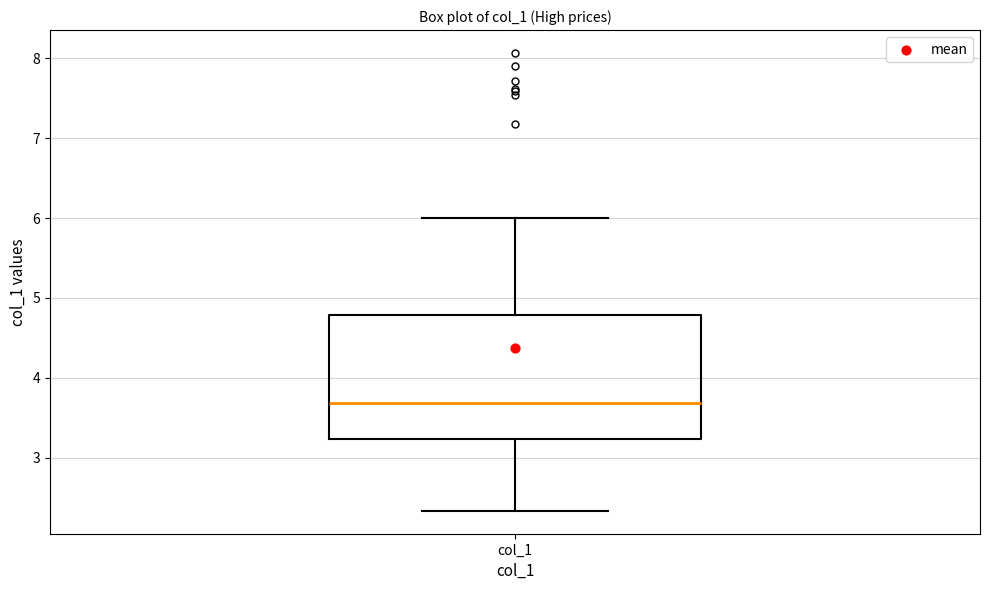

Where does the median line of the box for col_1 sit on the y-axis? The values are not printed on the chart, so give them approximately, as read against the axis.

3.7